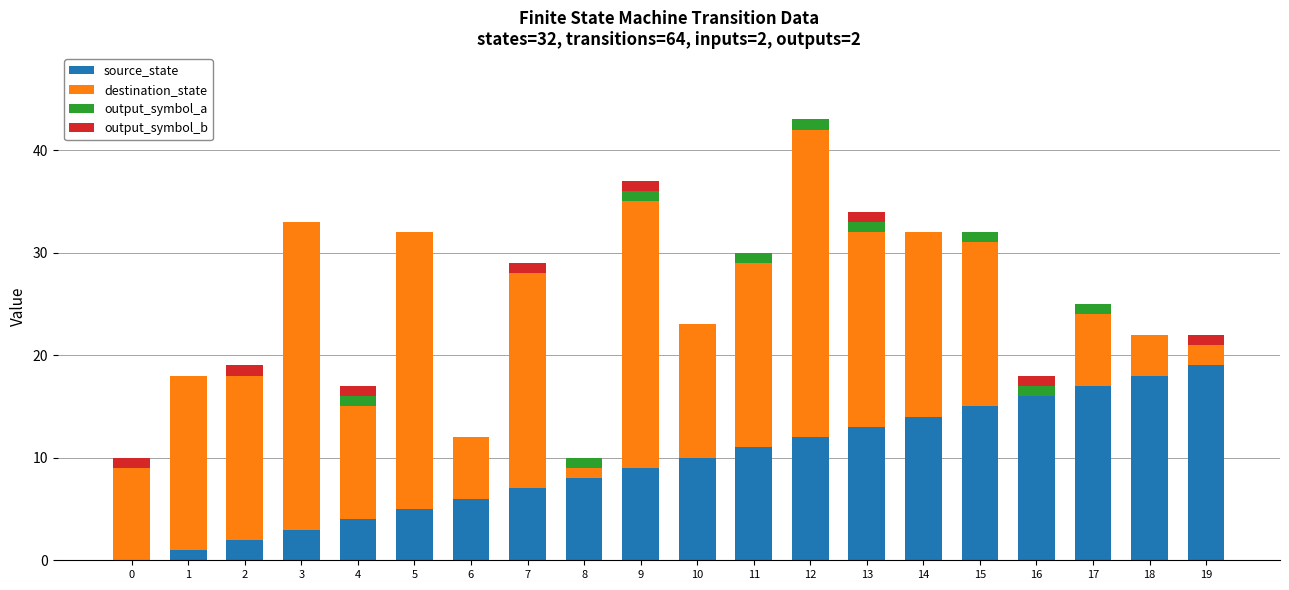

True or false: source_state has a value of 6 at 18.

False